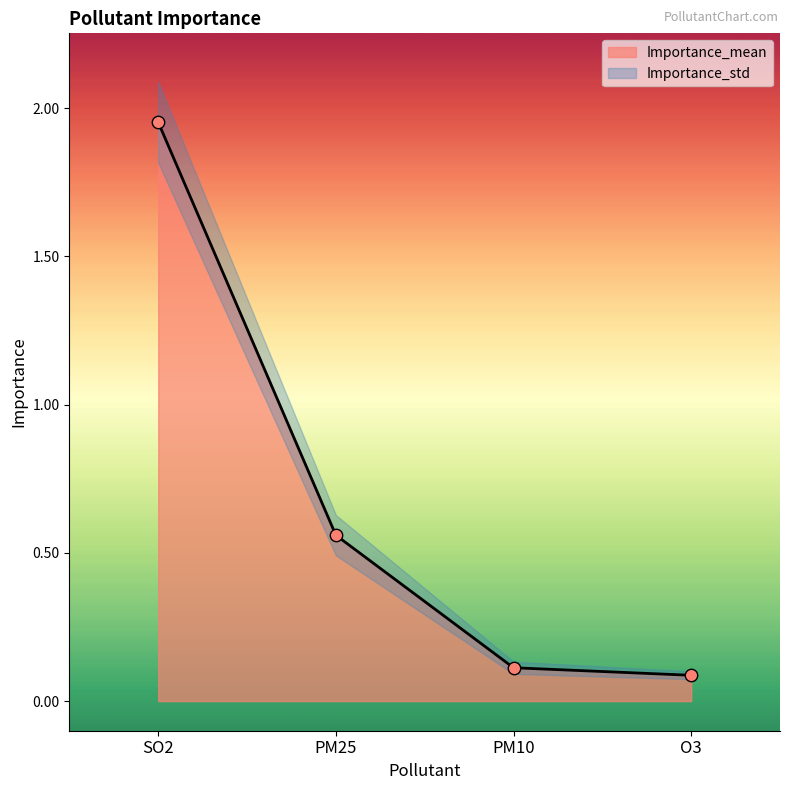

At which category is the sum across all series the highest?

SO2